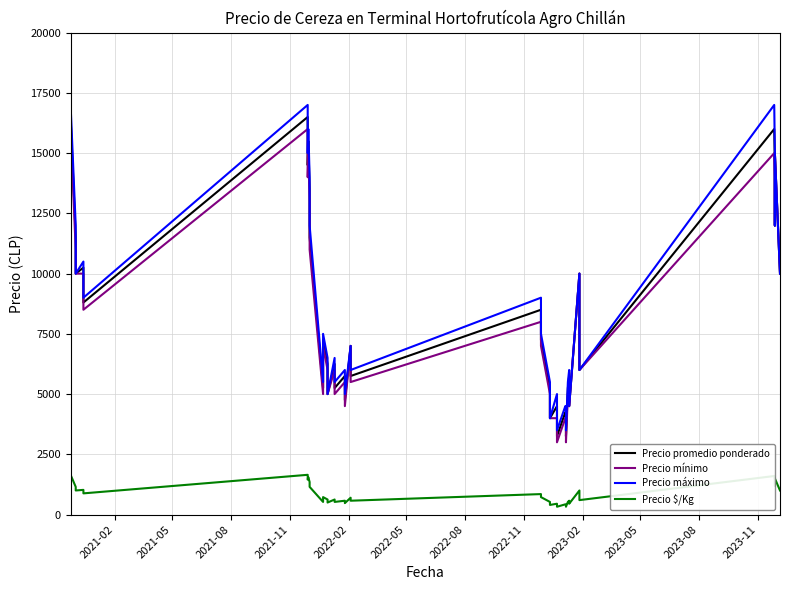

True or false: Precio $/Kg has more than 0 points higher than both neighbors.

True